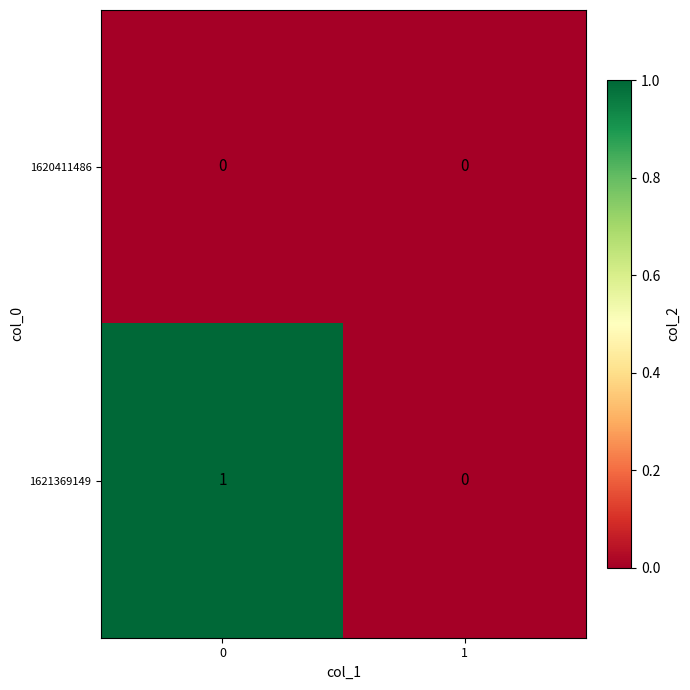

Which series has the largest total across all categories?

1621369149